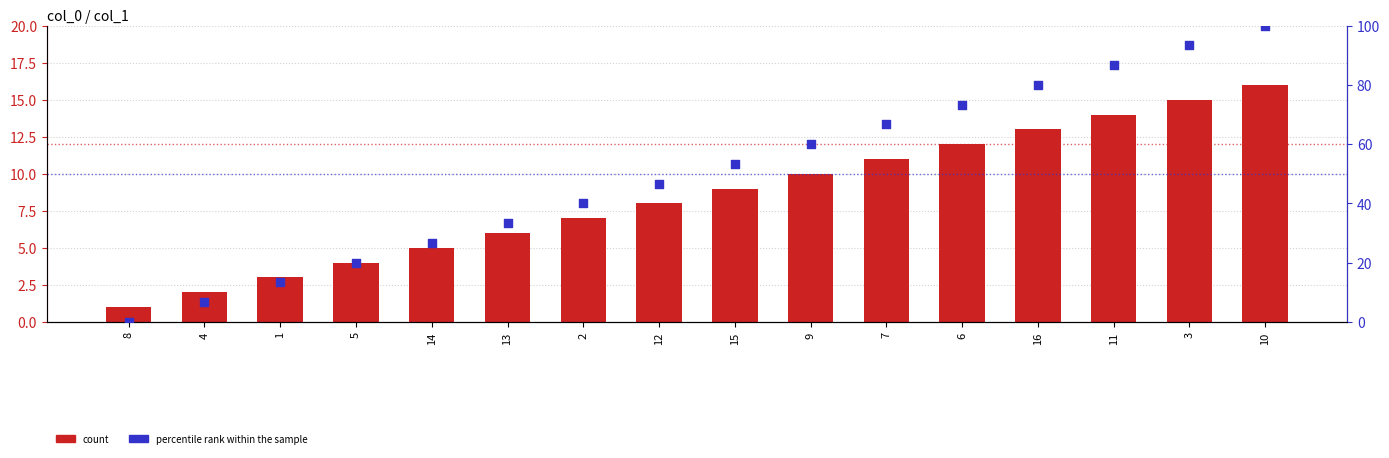

Which series has the largest Y range (max minus min)?

percentile rank within the sample